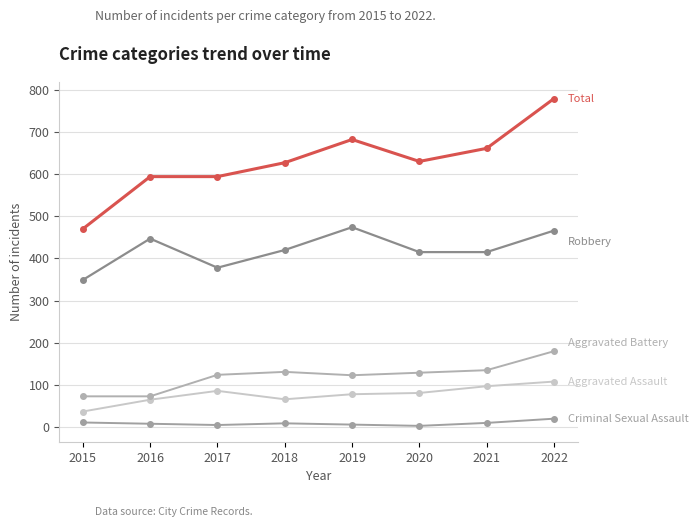

How many lines are shown in the chart?

5